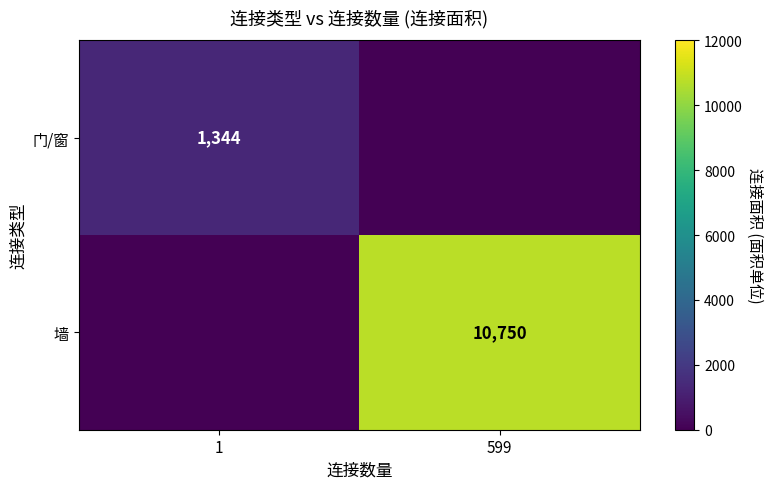

How many categories are shown in the chart?

2